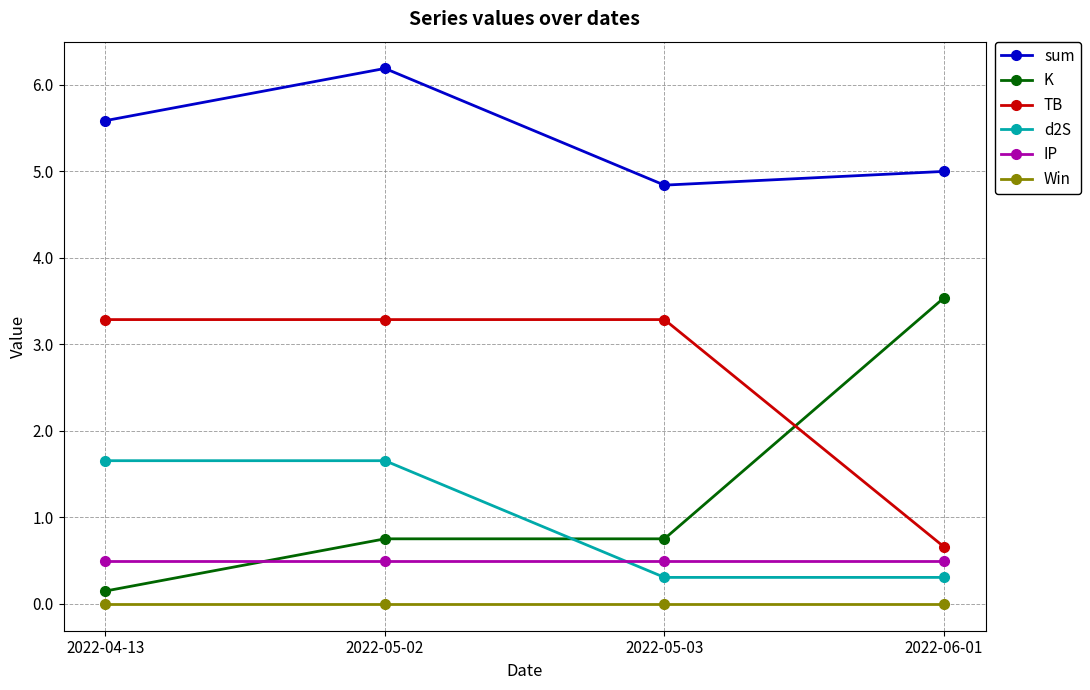

What position from the left is 2022-04-13?

1